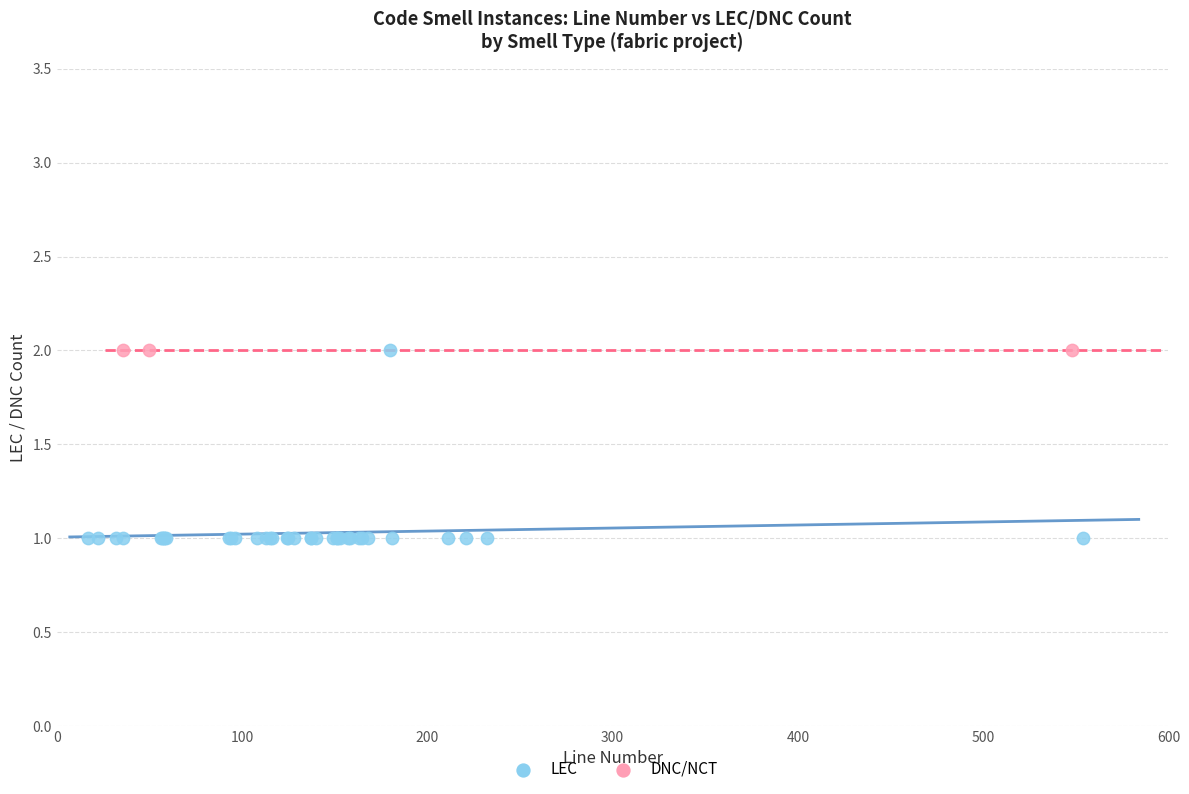

Which series reaches the minimum Y coordinate?

LEC